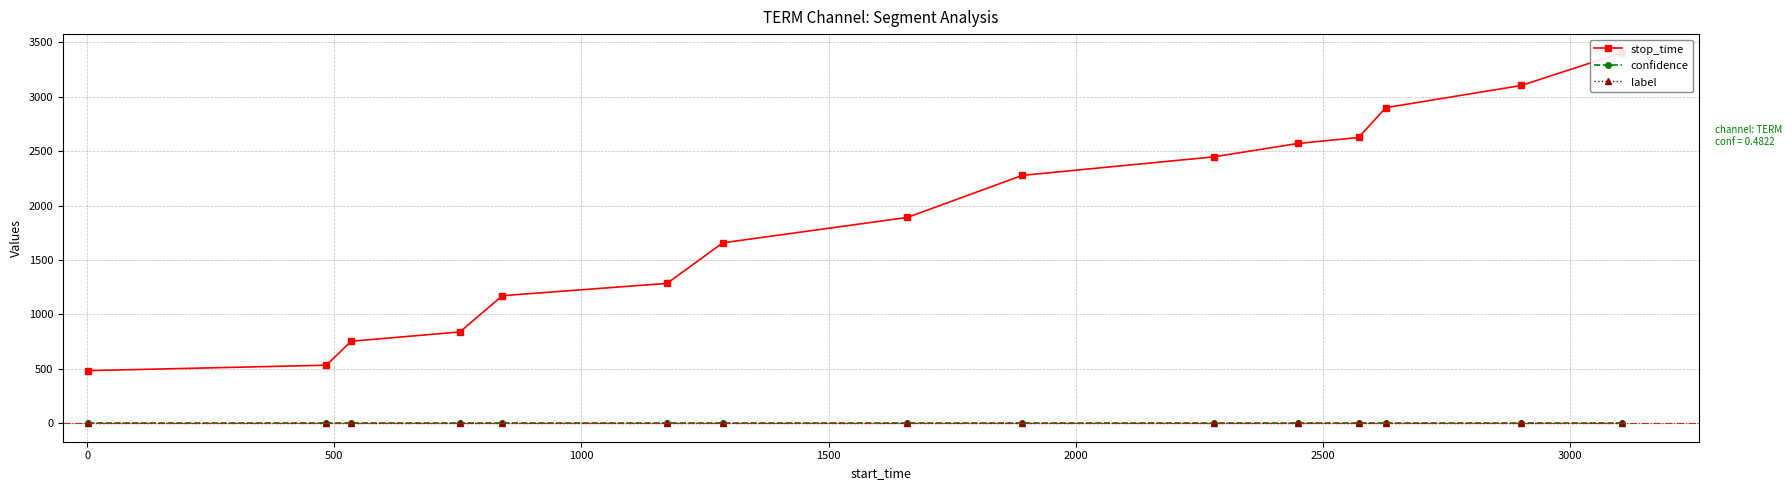

True or false: confidence and label cross at least once.

False